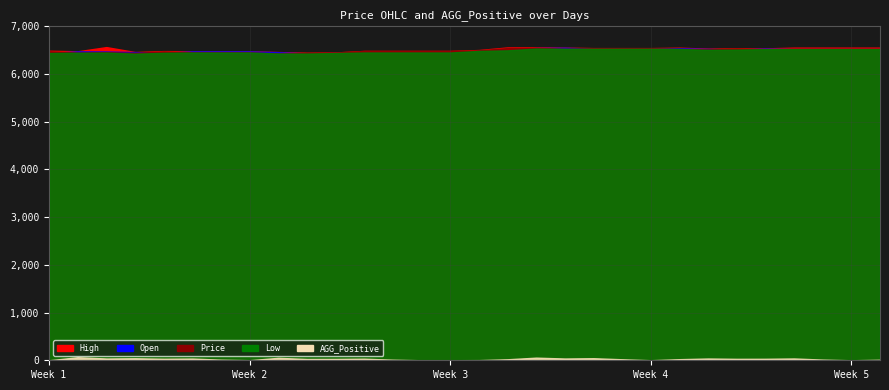

True or false: High has a value of 3132.9 at 19.

False